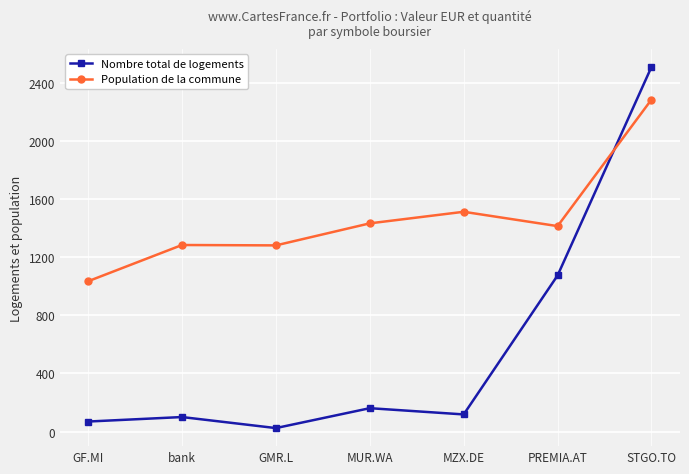

True or false: Nombre total de logements and Population de la commune cross at least once.

True